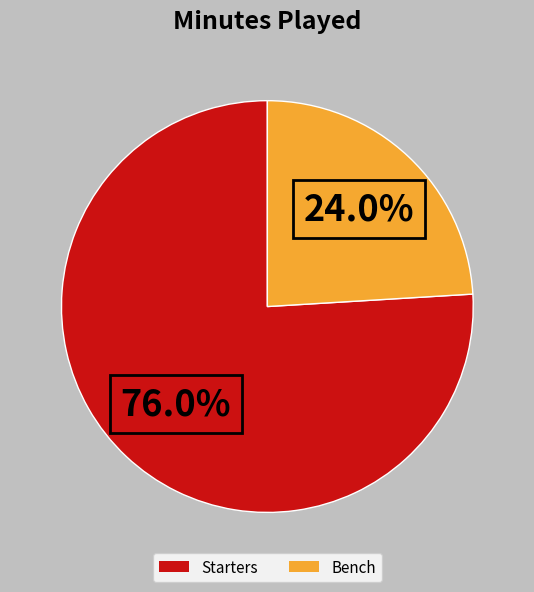

Is there any slice that represents more than half of the pie?

Yes